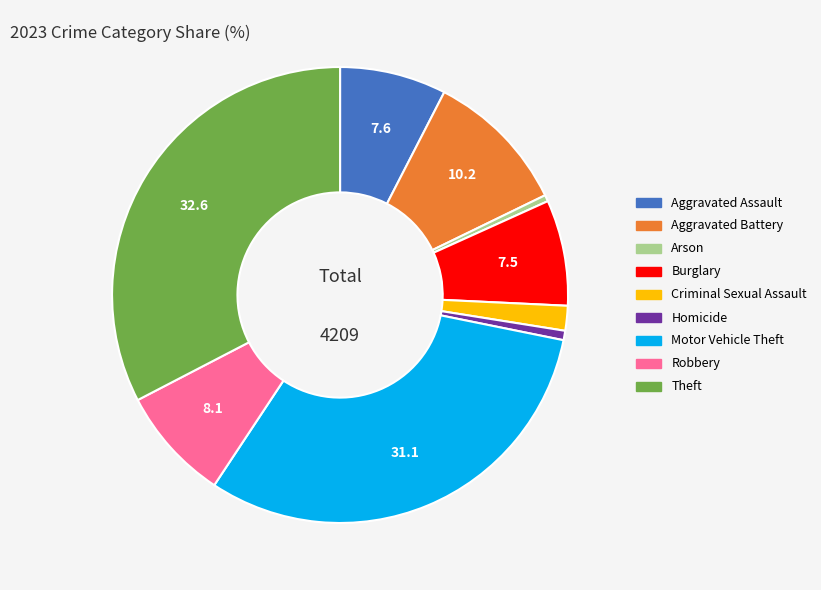

Count the number of slices in the pie.

9